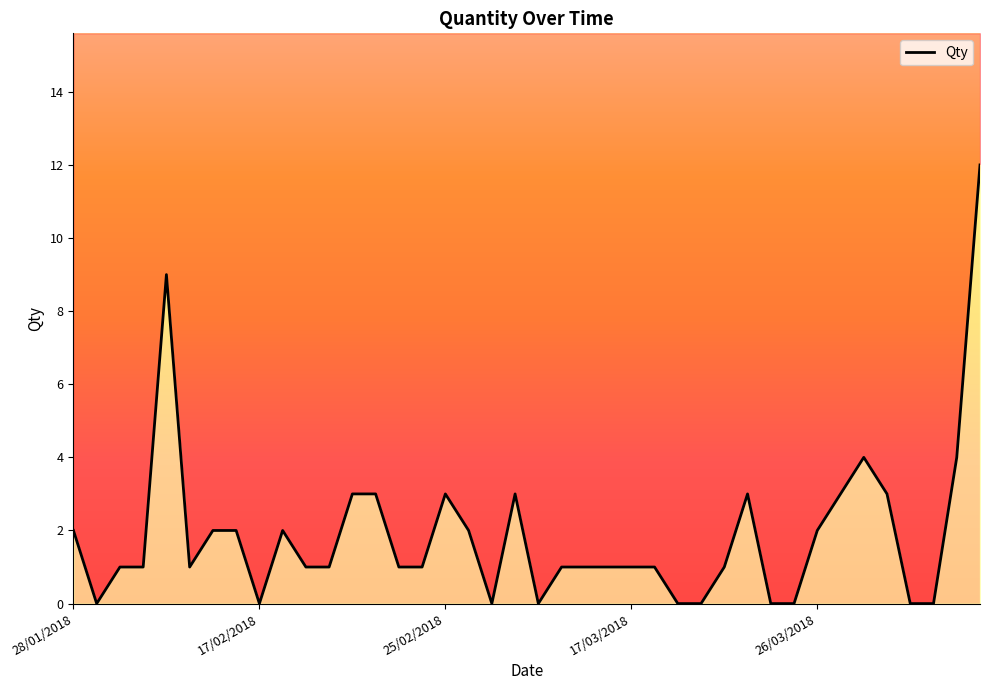

Does the chart display data point markers on the line(s)?

No